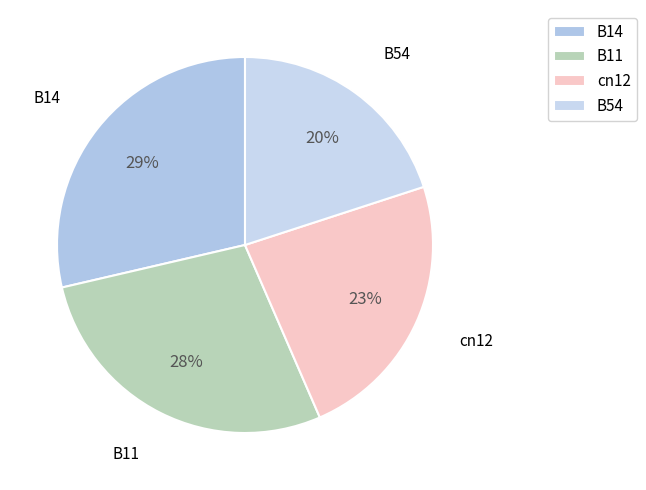

To the nearest percent, what portion does cn12 represent?

23%